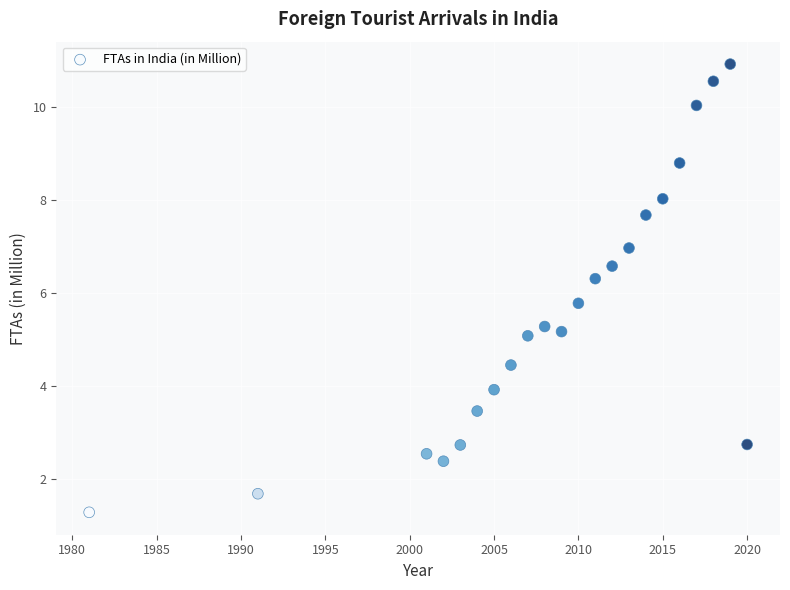

What is the range of X values (max minus min)?

39.0